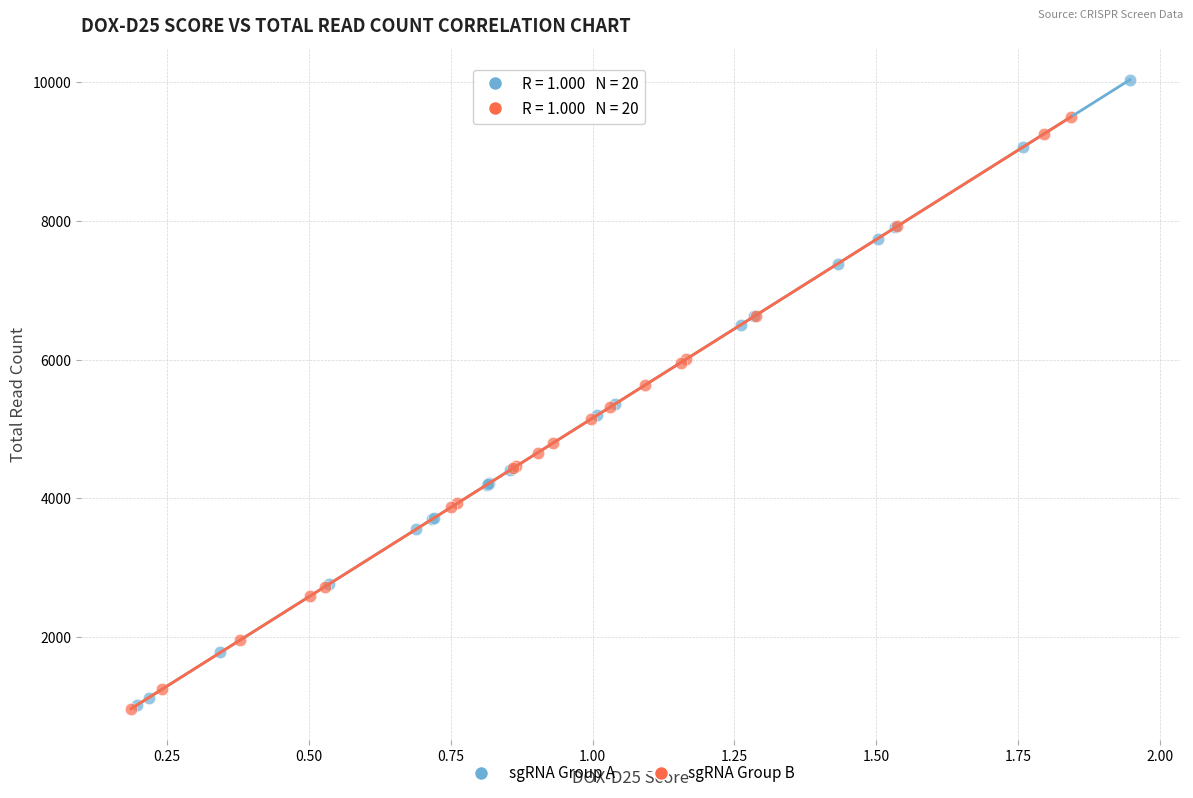

Which series contains the highest Y value?

sgRNA Group A